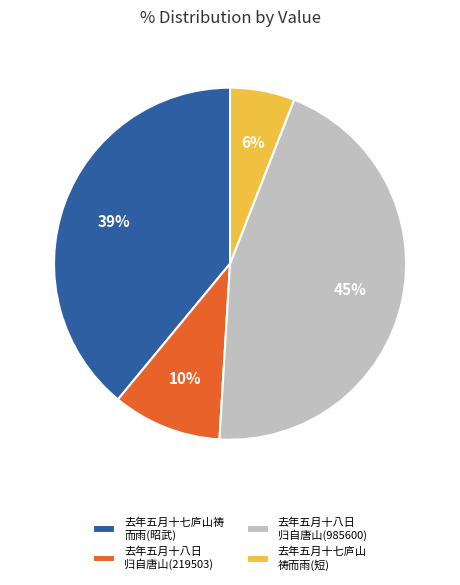

What is the smallest slice in the pie chart?

去年五月十七庐山 祷而雨(短)